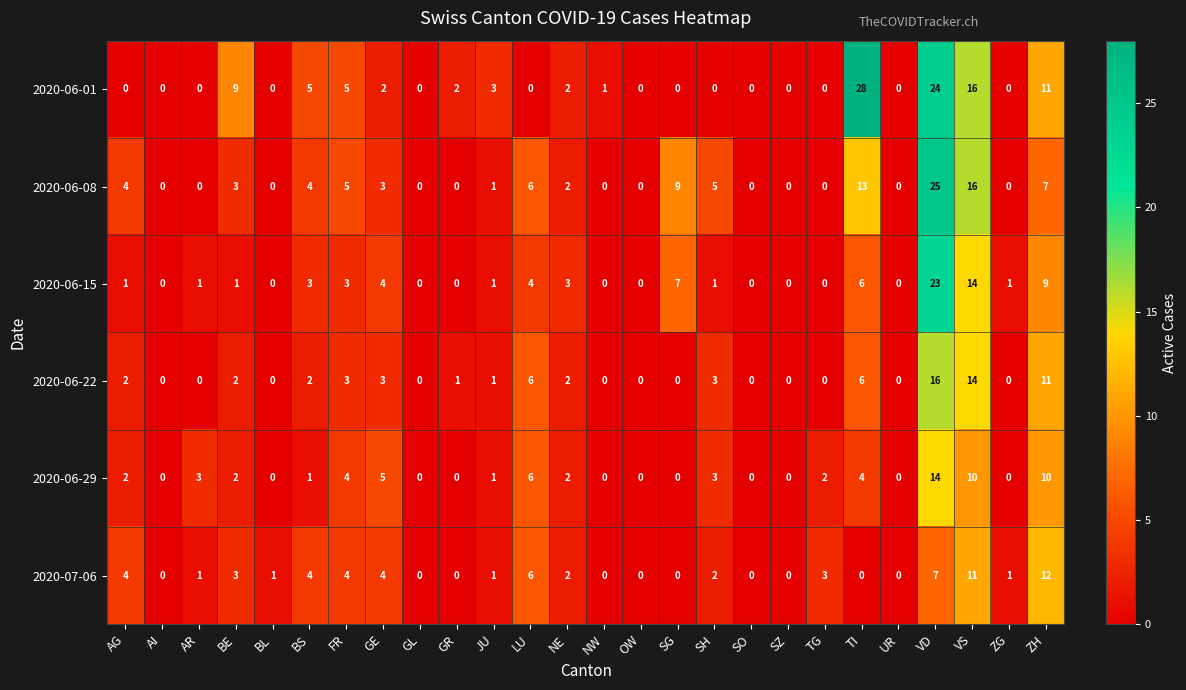

The value of 2020-06-08 at UR is 12. True or false?

False